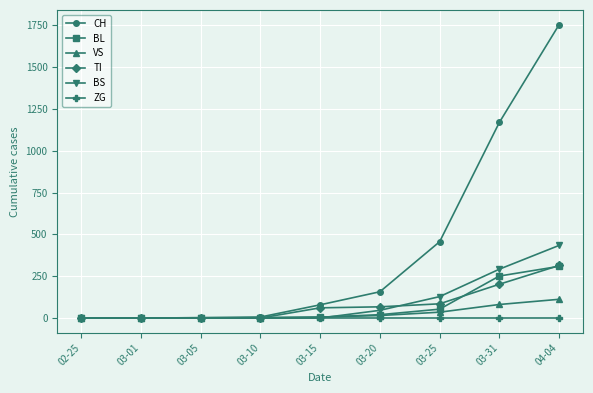

What is the sum of the BS values at 03-10 and 03-31?

292